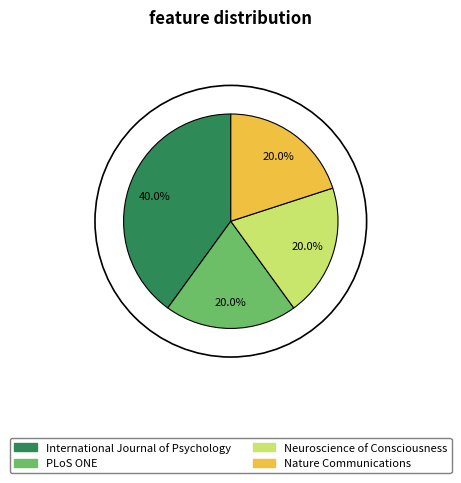

What is the largest slice in the pie chart?

International Journal of Psychology